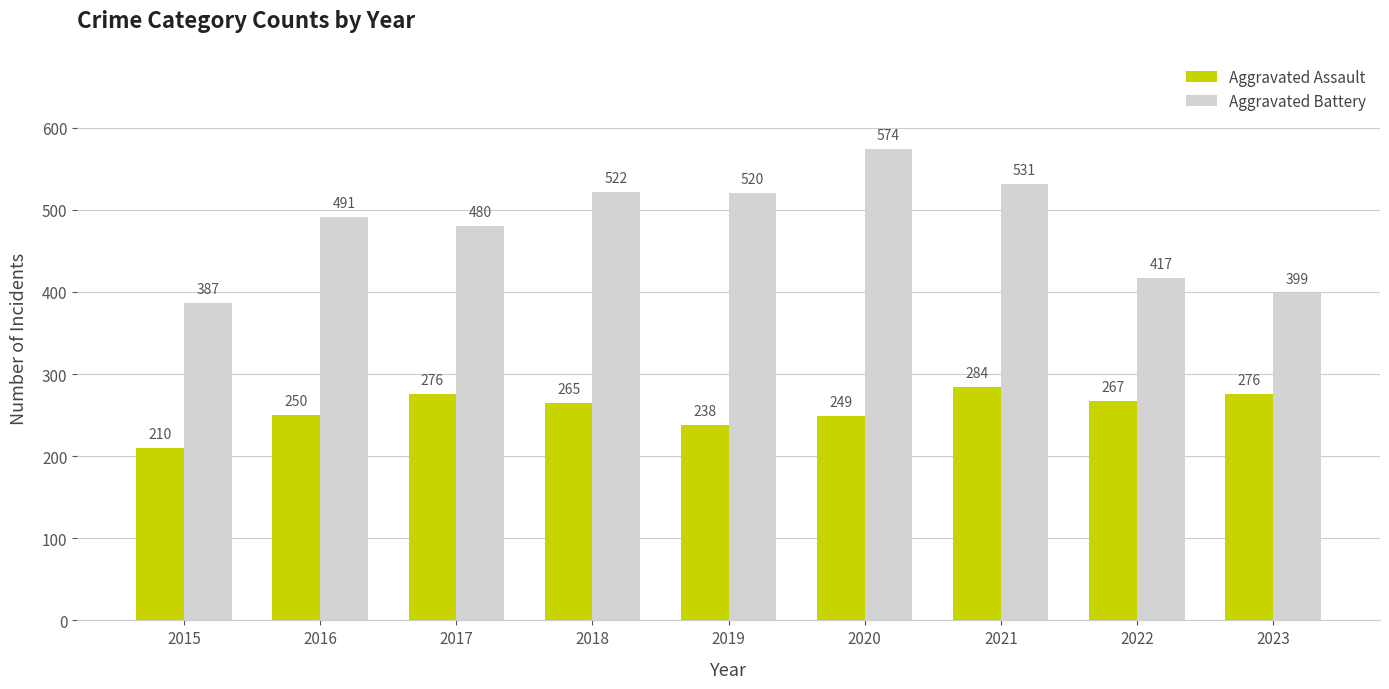

At which category does the chart reach its minimum across all series?

2015